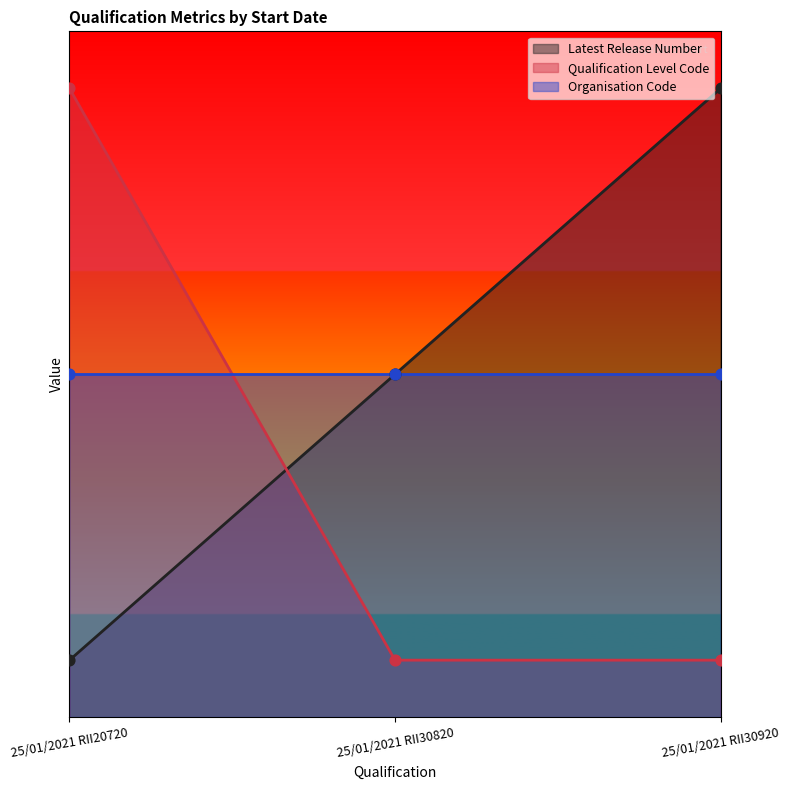

Which series has the largest total across all categories?

Latest Release Number